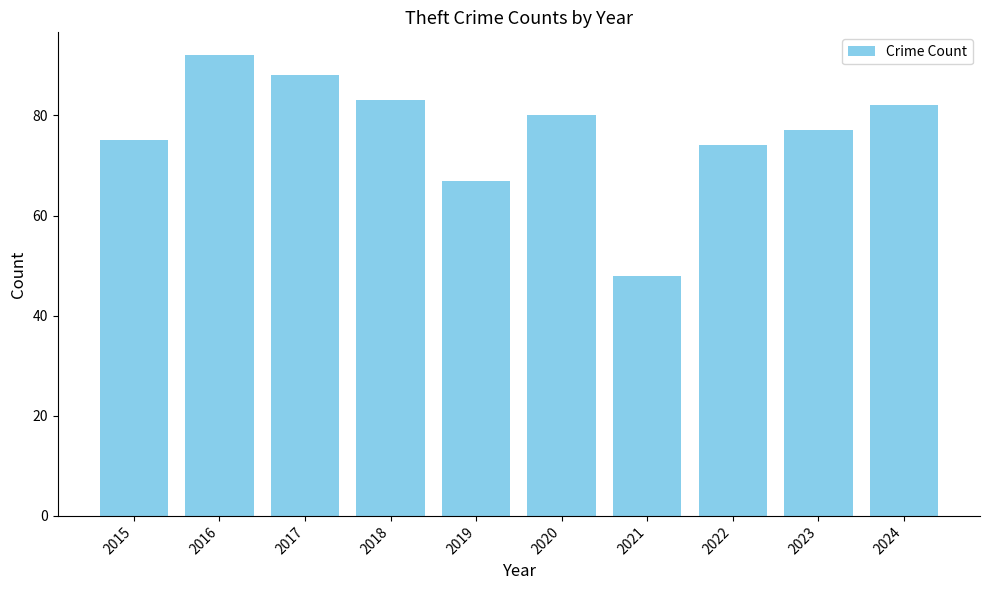

Reading left to right, transcribe all the data shown in this chart.

75	92	88	83	67	80	48	74	77	82